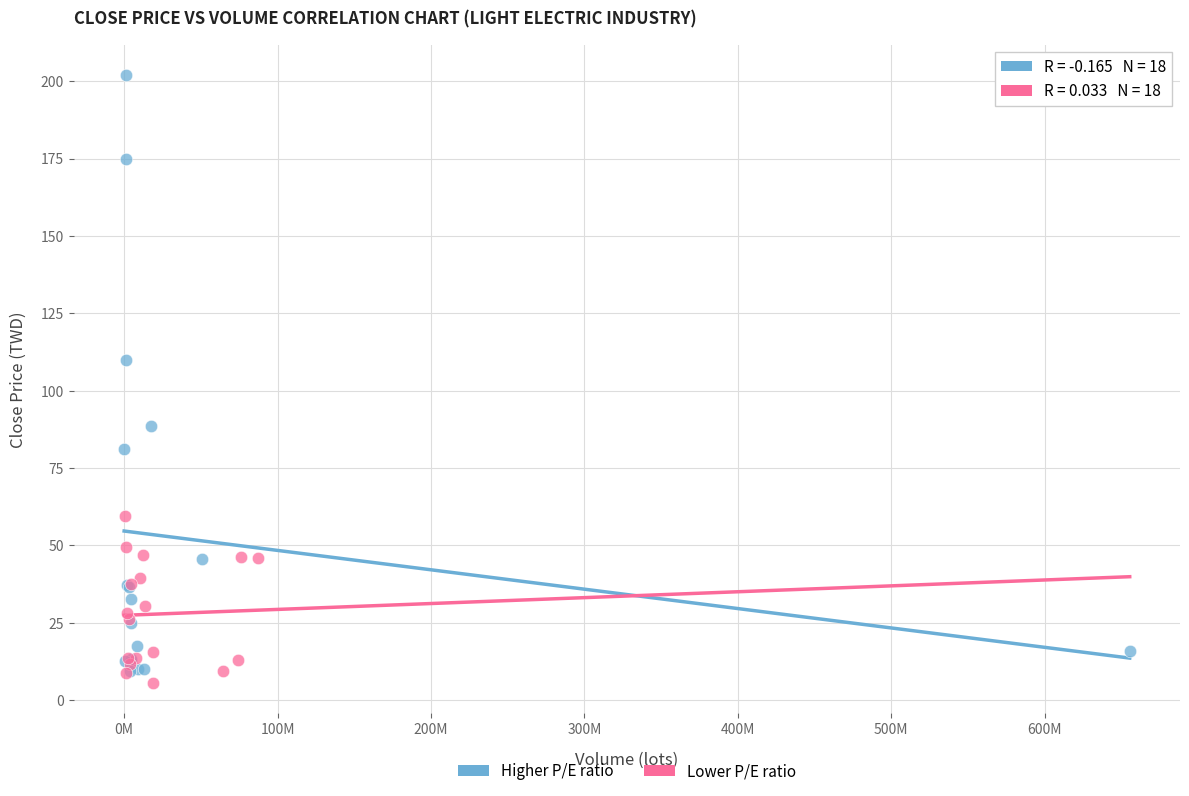

Which series reaches the maximum Y coordinate?

Higher P/E ratio